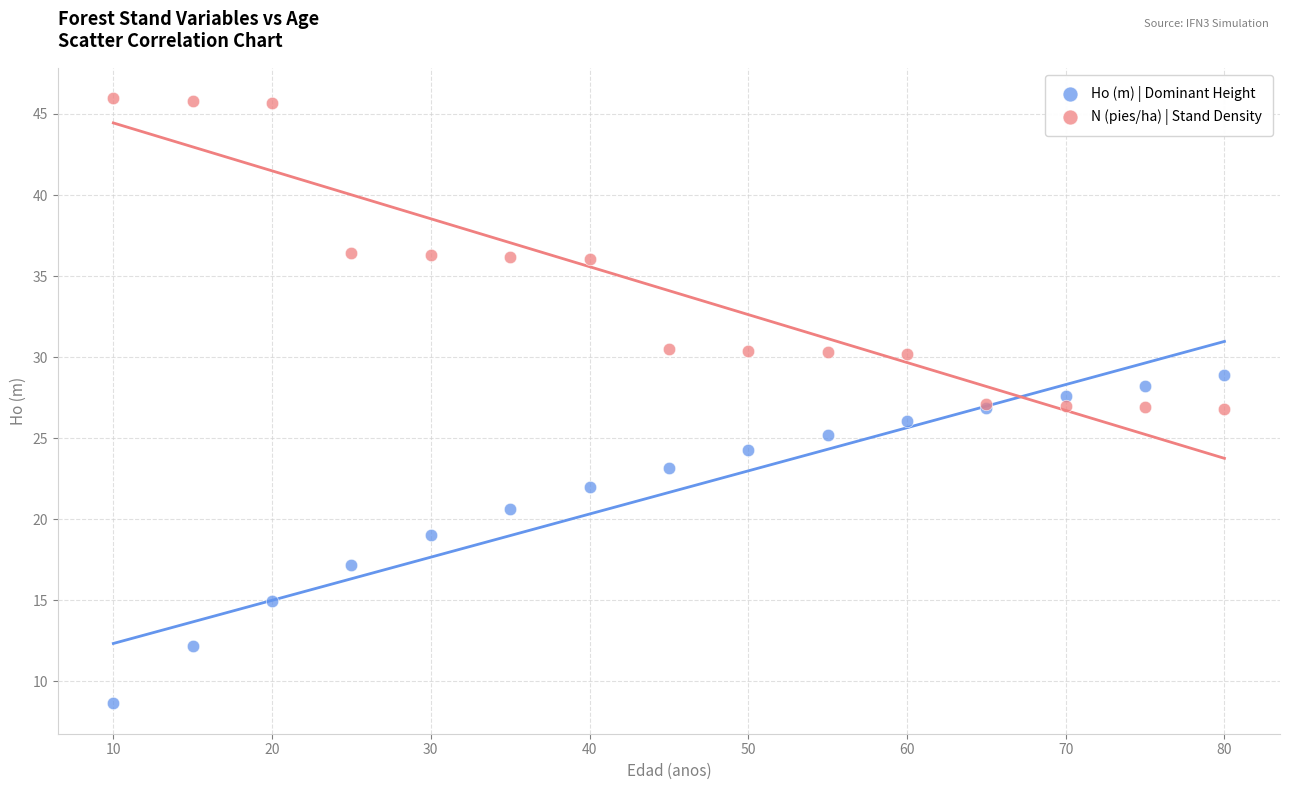

Which series has the widest spread of Y values?

Ho (m) | Dominant Height